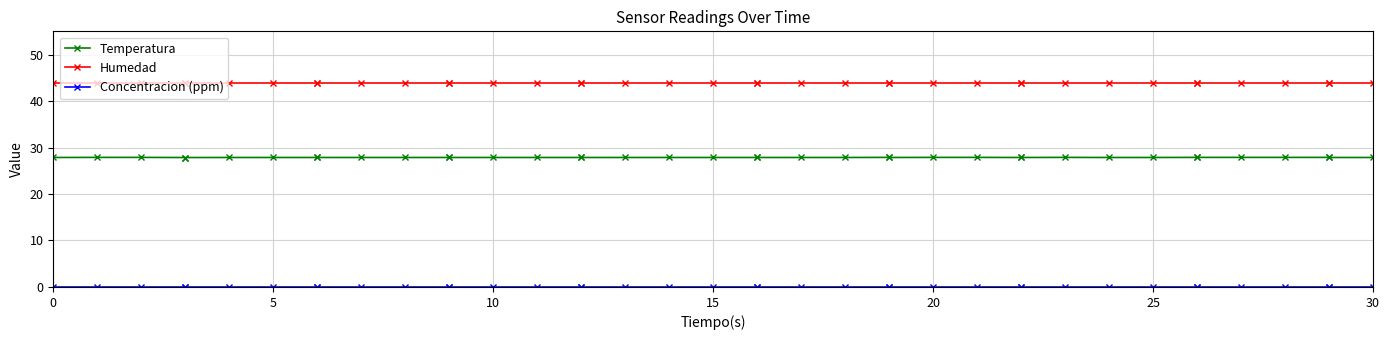

Which series has the largest total across all categories?

Humedad